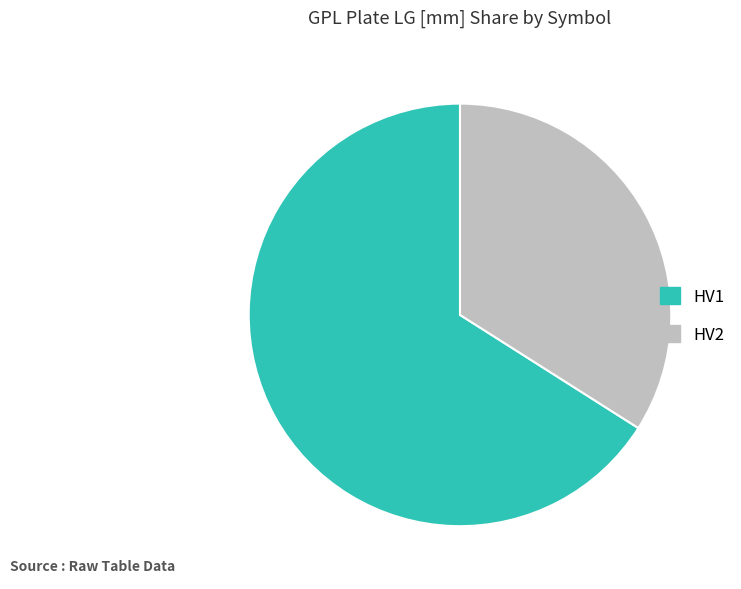

How many segments does this pie chart have?

2